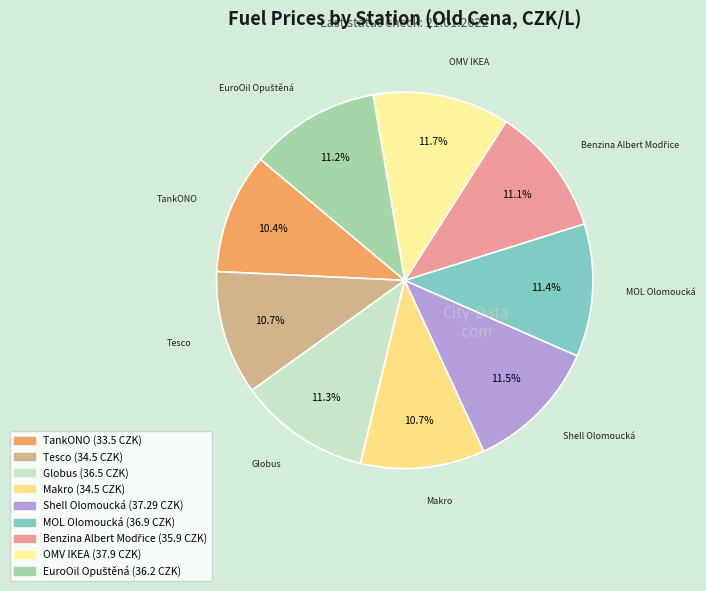

To the nearest percent, what is the difference between the largest and smallest slice percentages?

1%